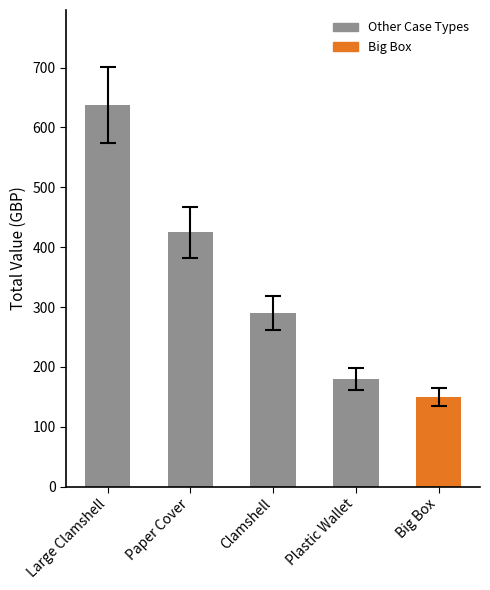

What is the smallest value displayed?

150